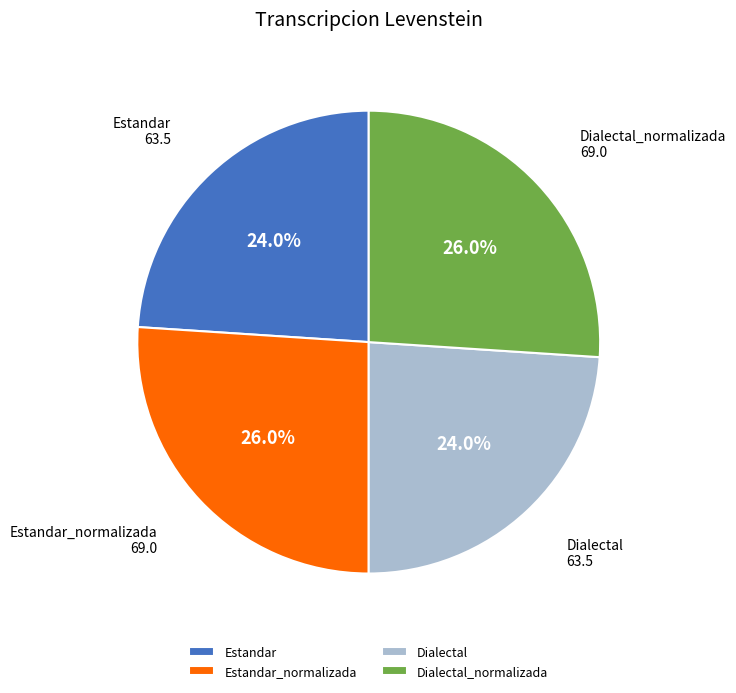

What percentage is NOT represented by Dialectal_normalizada?

74.0%